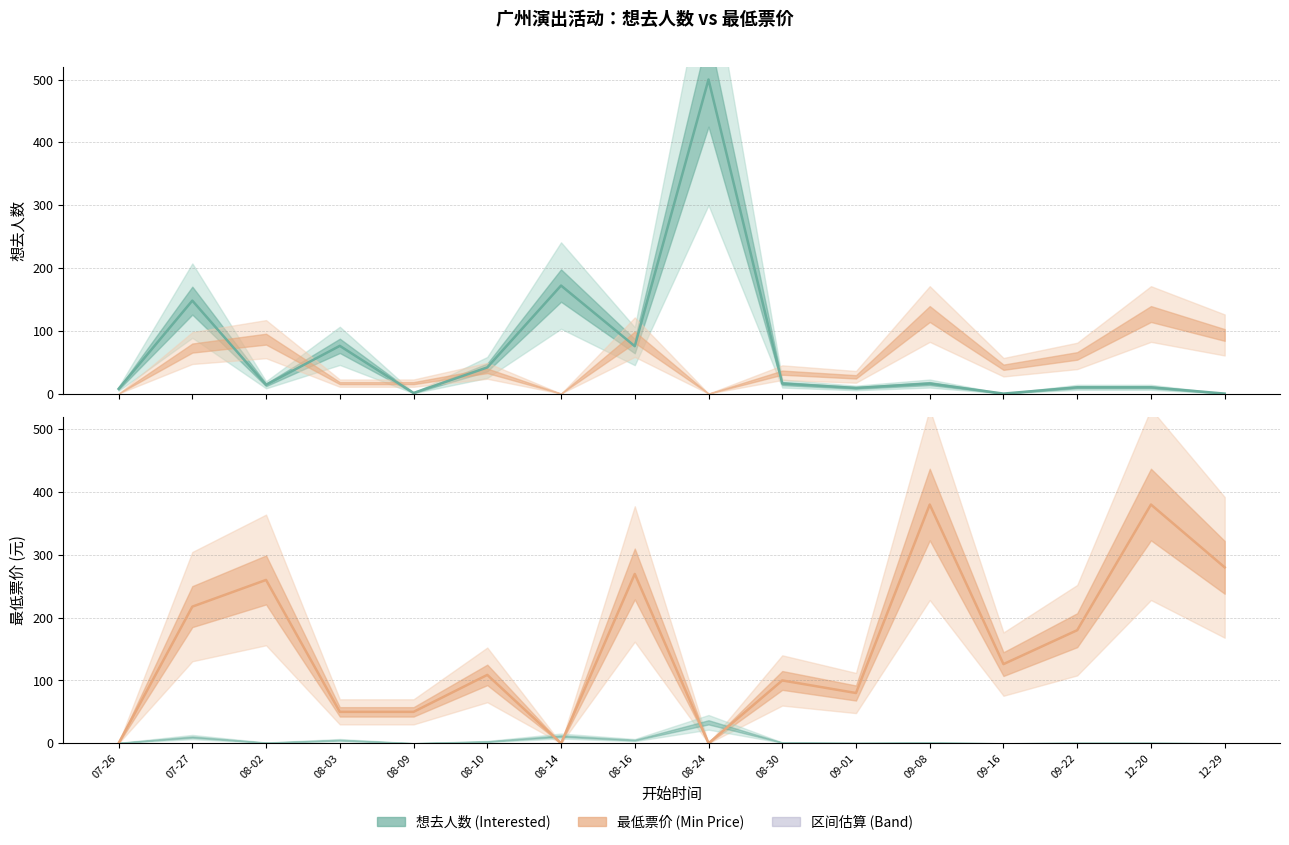

Reading left to right, transcribe all the data shown in this chart.

想去人数 (Line): 07-26=7.5	07-27=148.0	08-02=14.0	08-03=76.0	08-09=1.0	08-10=41.7	08-14=172.0	08-16=75.5	08-24=500.0	08-30=16.0	09-01=9.0	09-08=16.0	09-16=0.0	09-22=10.0	12-20=10.0	12-29=0.0
最低票价 (Line): 07-26=0.0	07-27=217.5	08-02=260.0	08-03=50.0	08-09=50.0	08-10=108.8	08-14=0.0	08-16=269.5	08-24=0.0	08-30=100.0	09-01=80.0	09-08=380.0	09-16=126.0	09-22=180.0	12-20=380.0	12-29=280.0